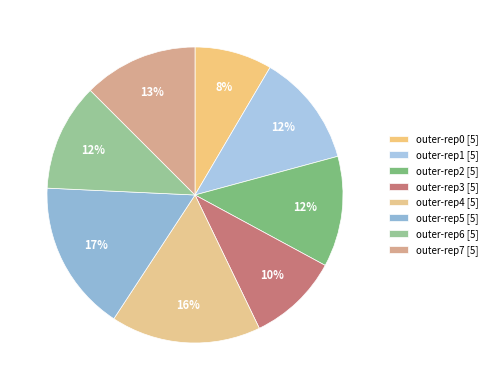

How many segments does this pie chart have?

8